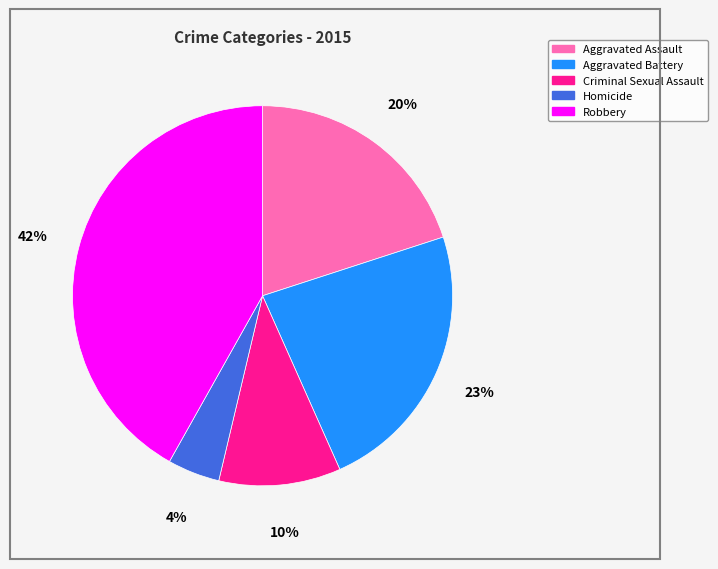

To the nearest percent, what is the difference between the Homicide and Criminal Sexual Assault slice percentages?

6%